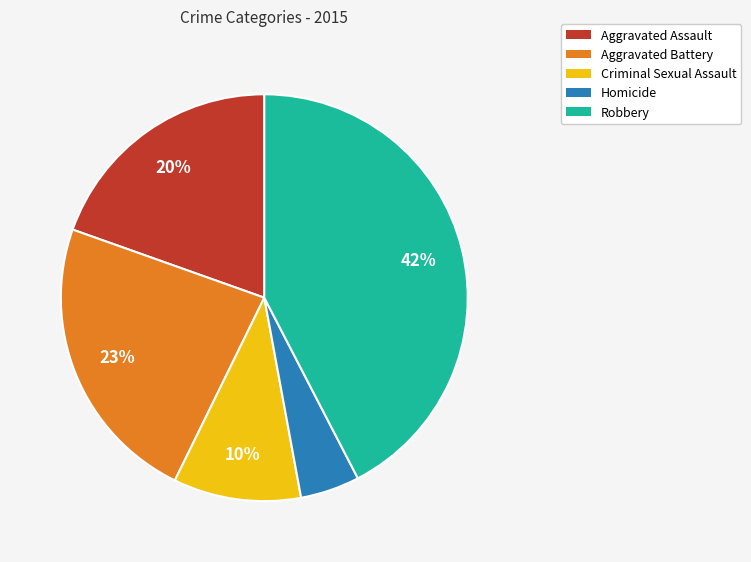

True or false: Aggravated Battery accounts for 13% of the total.

False